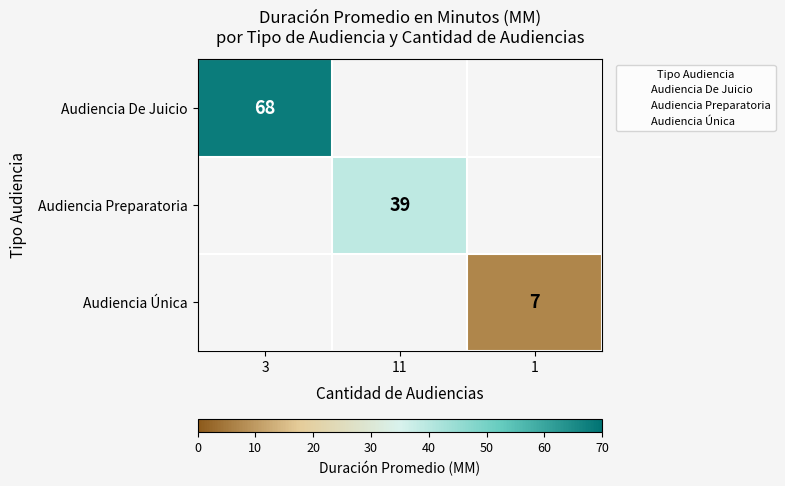

Rank the series by their maximum value, from highest to lowest.

Audiencia De Juicio, Audiencia Preparatoria, Audiencia Única